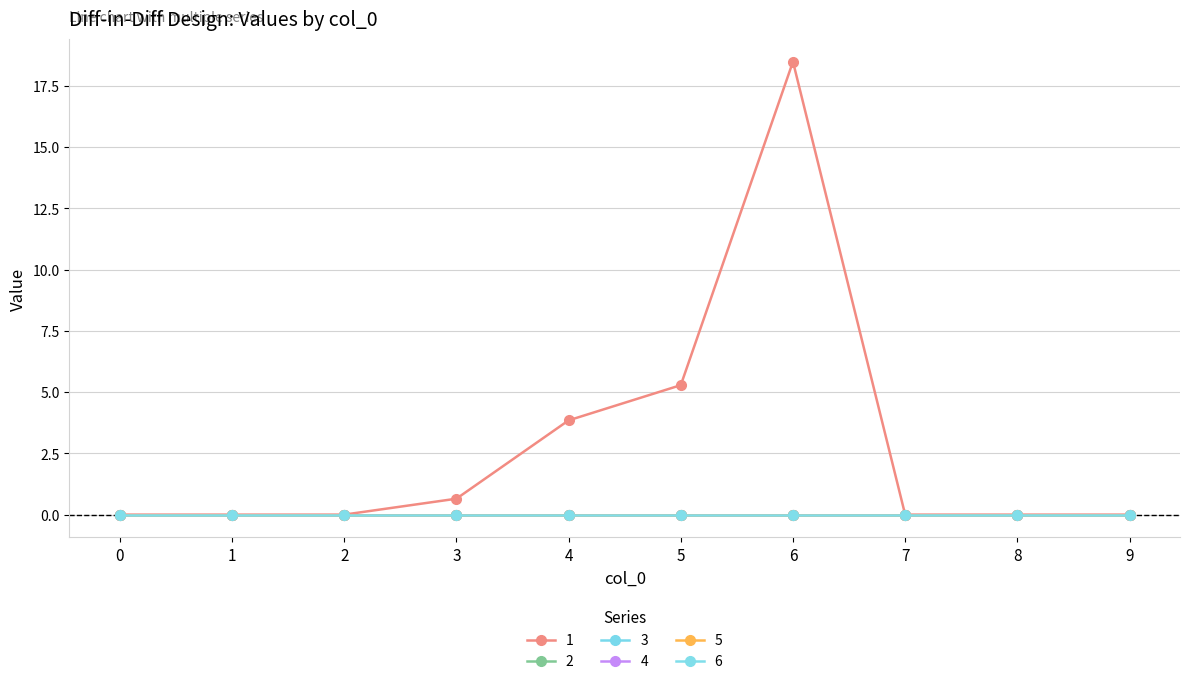

Does the chart have visible grid lines?

Yes